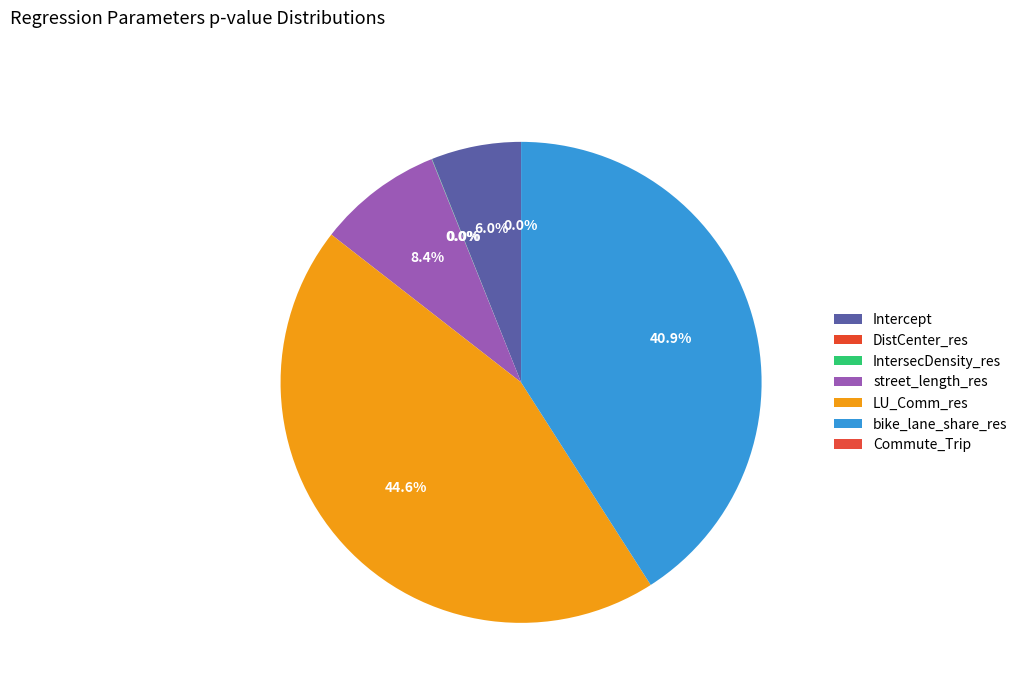

To the nearest percent, what is the combined percentage of DistCenter_res and street_length_res?

8%